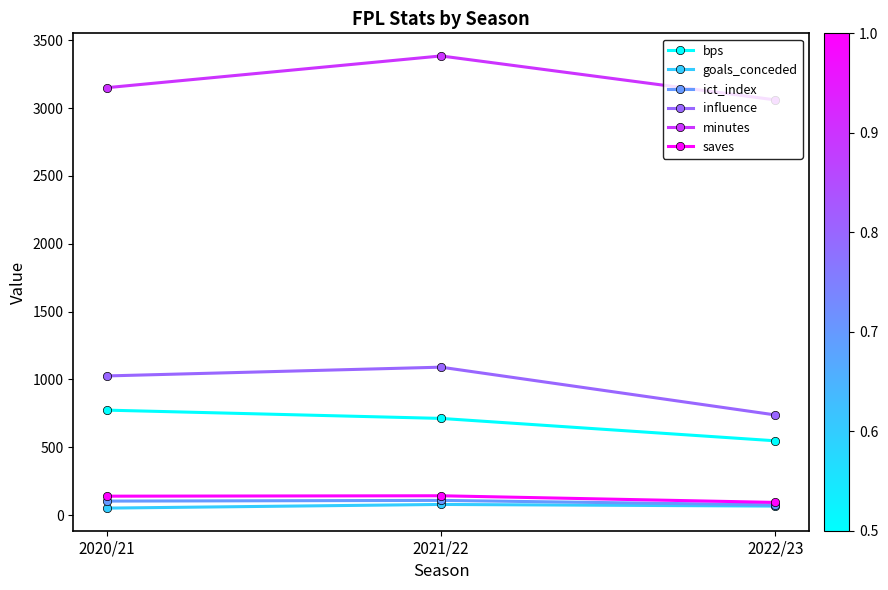

What is the highest value of the bps series?

774.0